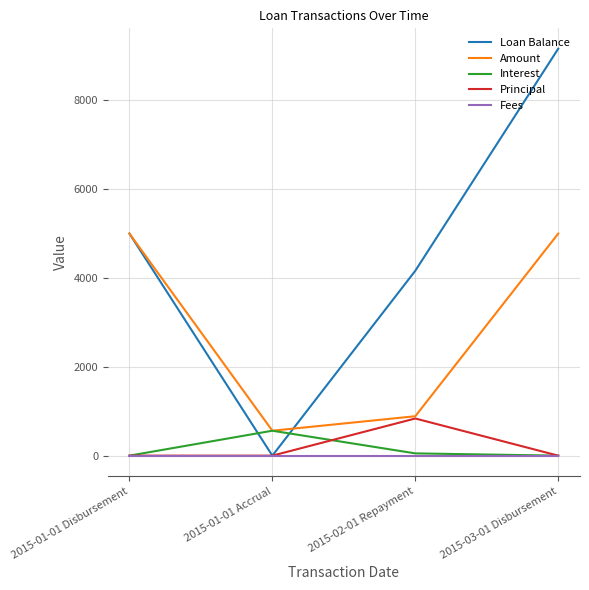

How many interior local peaks does the Interest series have?

1